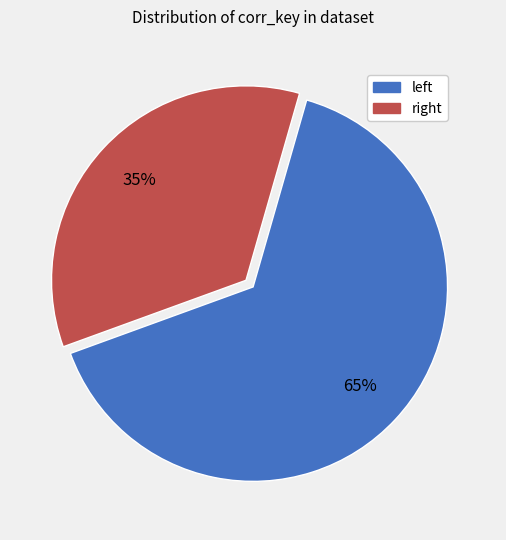

Which category accounts for the majority?

left